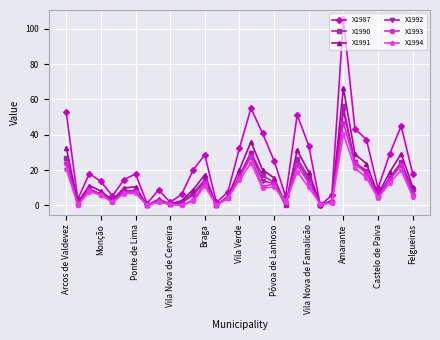

What is the value of the X1993 point at the 13th from the left?

12.8